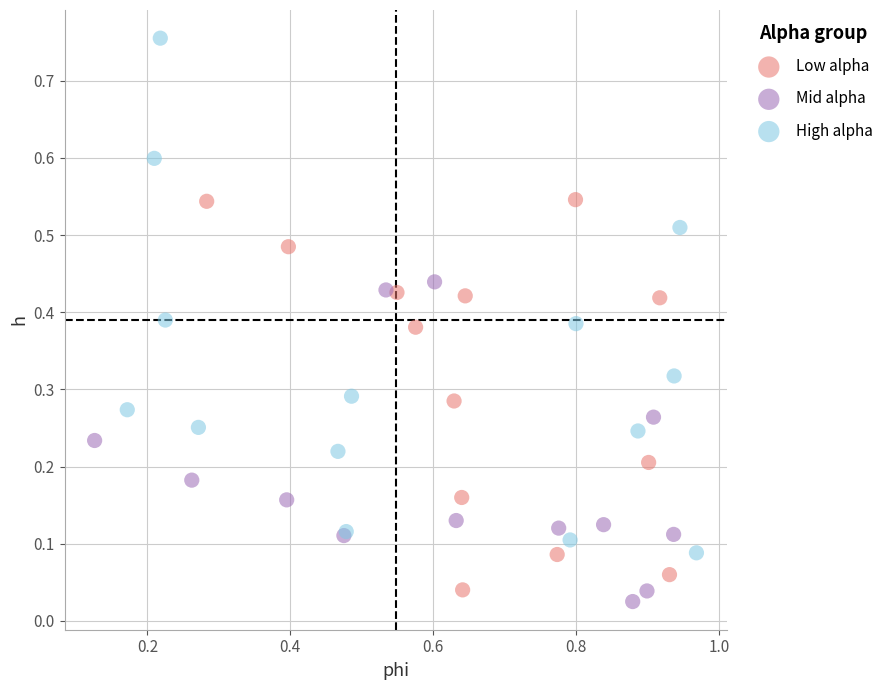

Which series reaches the maximum Y coordinate?

High alpha